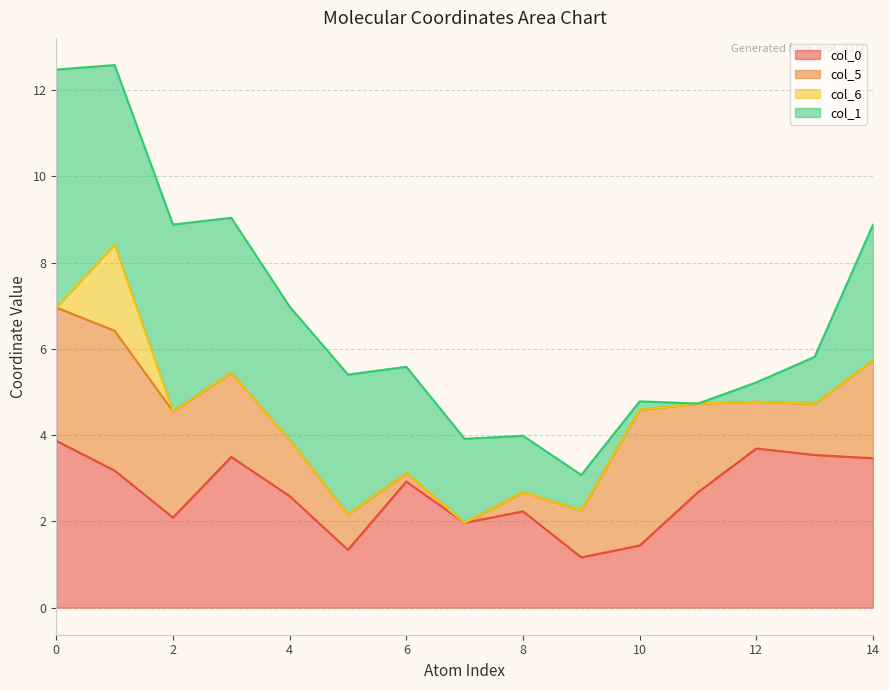

What is the maximum value for col_0?

3.9